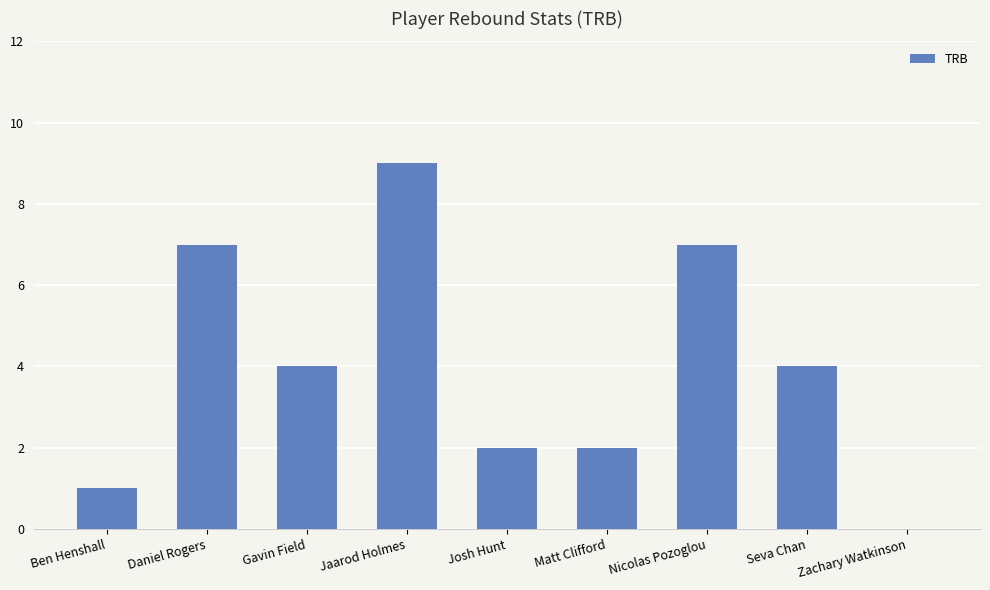

What is the sum of all values?

36